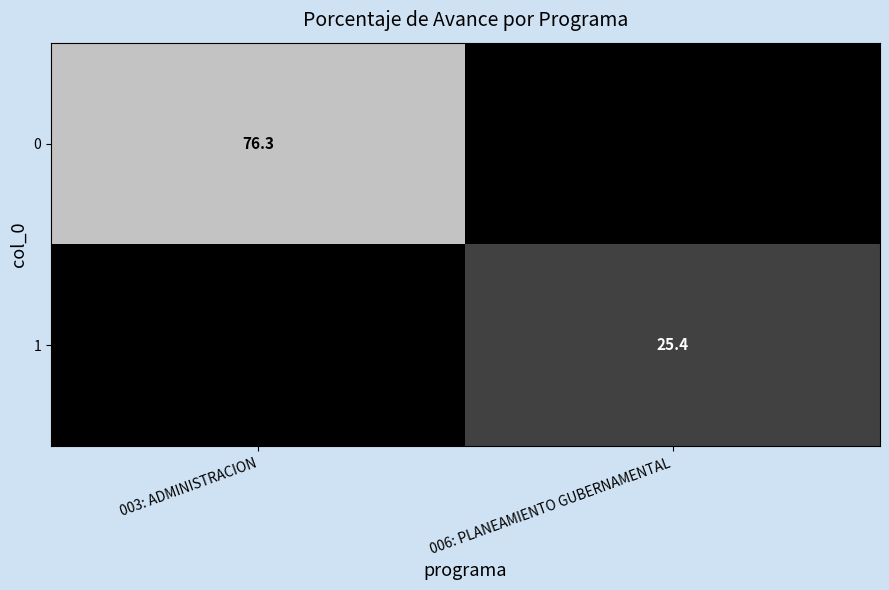

At how many categories does at least one series exceed 55?

1